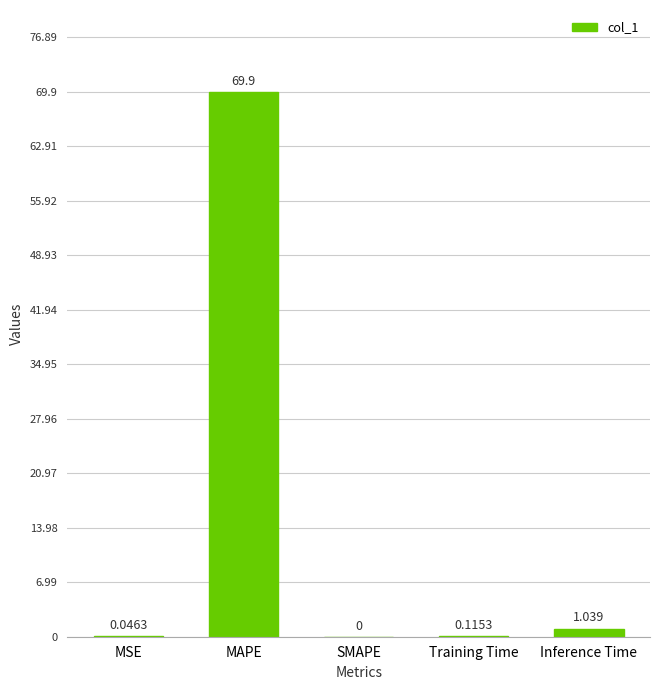

Which category has the highest value across all series?

MAPE